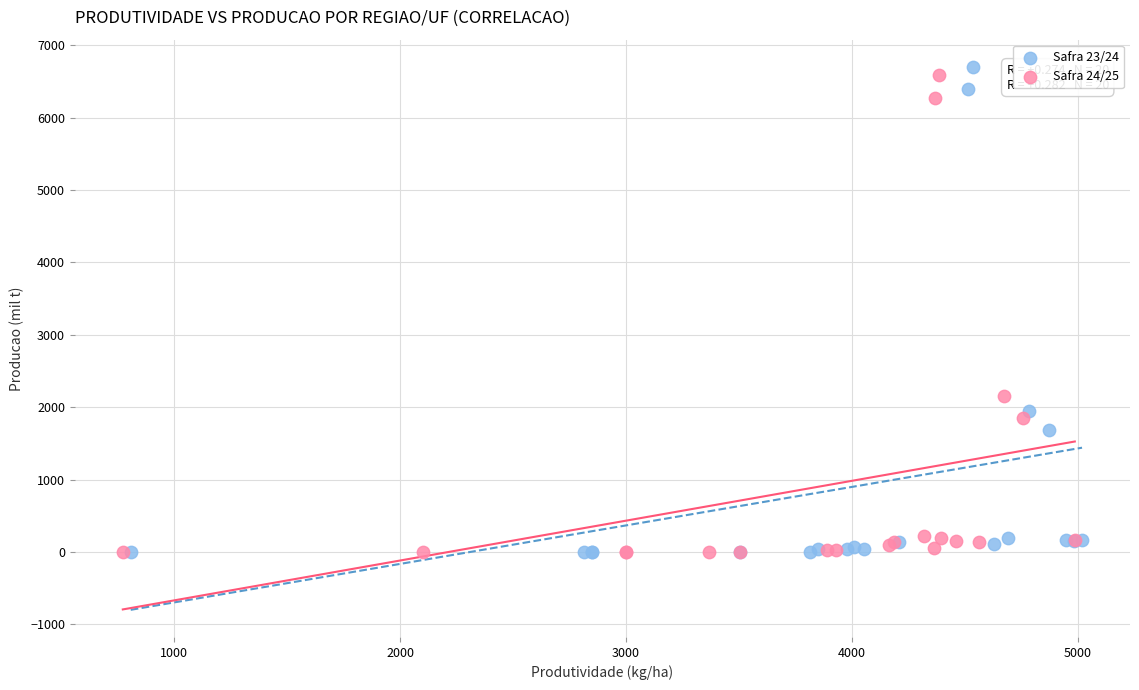

Which series has the largest Y range (max minus min)?

Safra 23/24